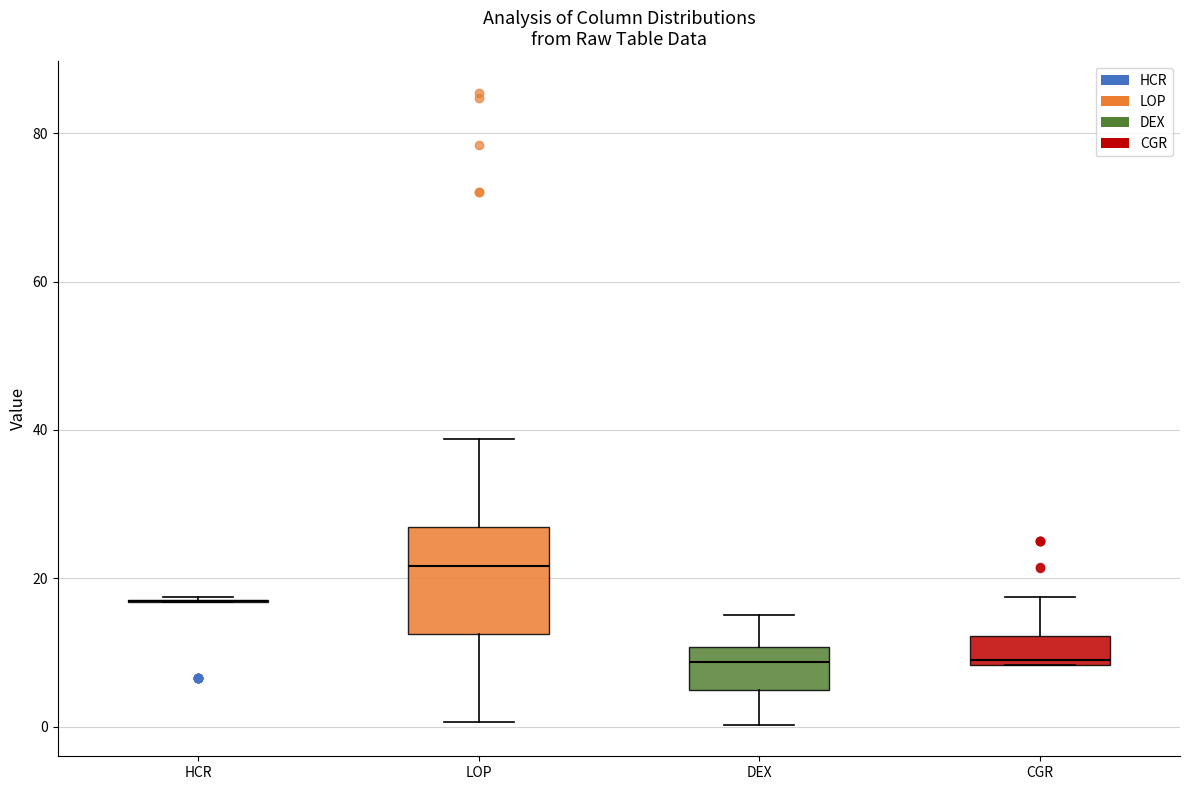

Which box is the tallest, from its lower edge to its upper edge?

LOP